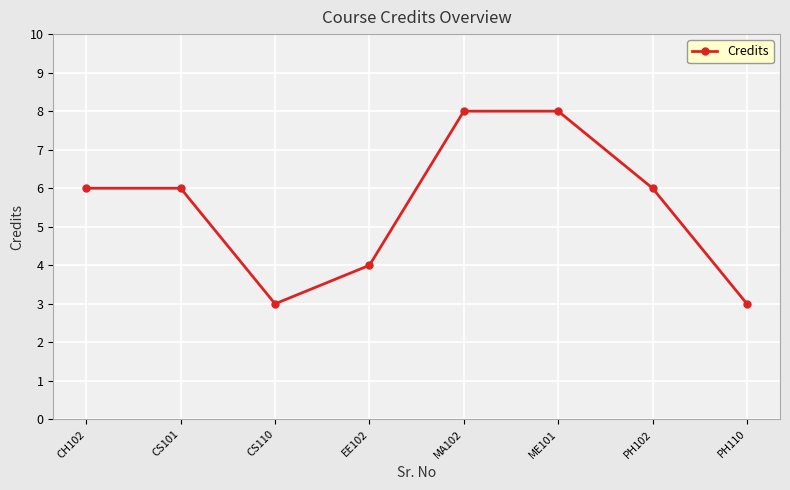

What is the change in value from EE102 to PH110?

-1